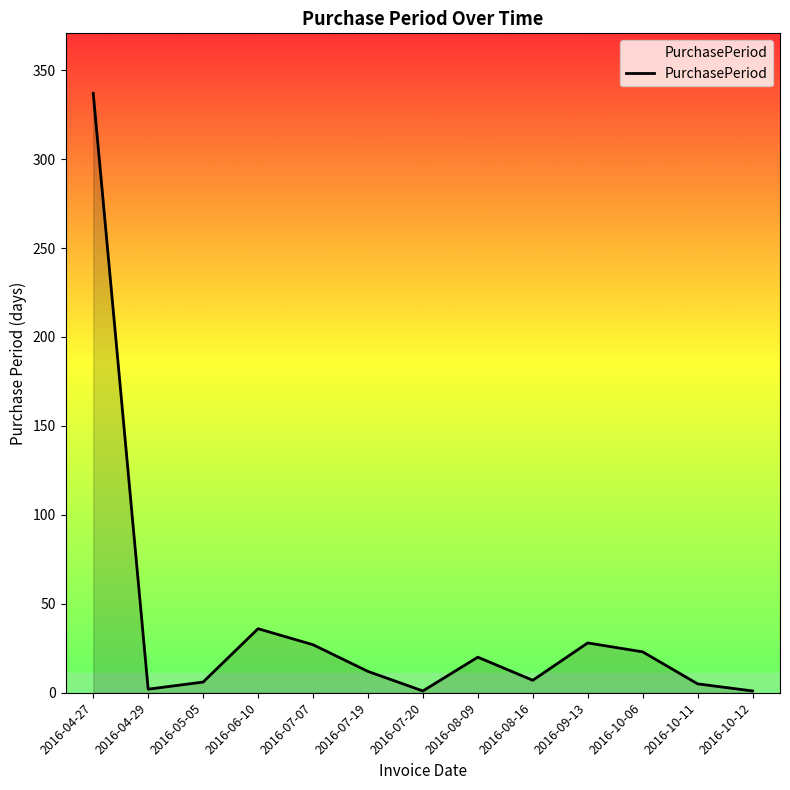

What is the sum of the values at 2016-04-27 and 2016-10-11?

342